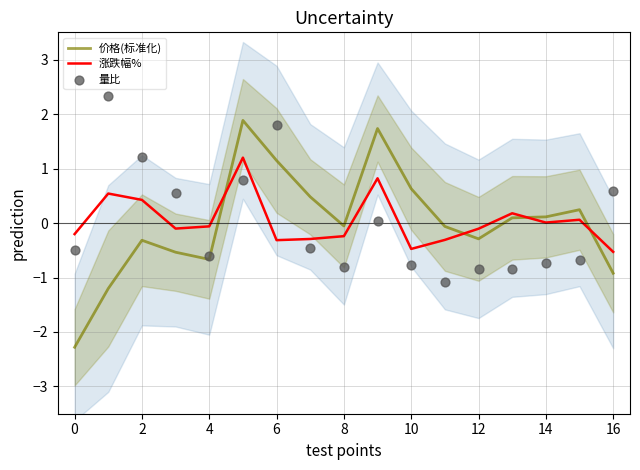

Which series has the largest total across all categories?

涨跌幅%